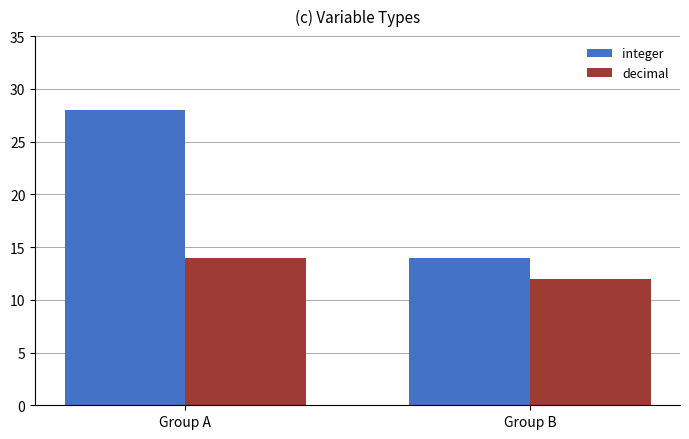

At how many categories does at least one series exceed 17?

1